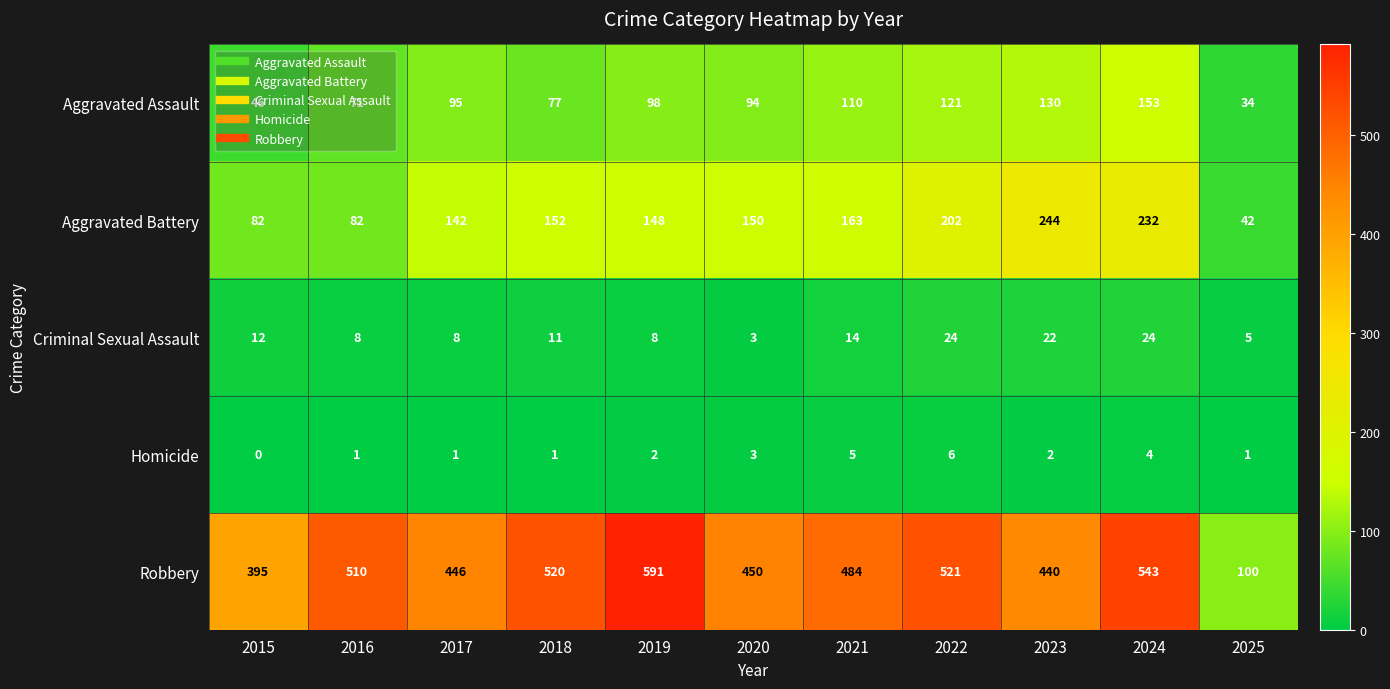

Which series has the largest total across all categories?

Robbery